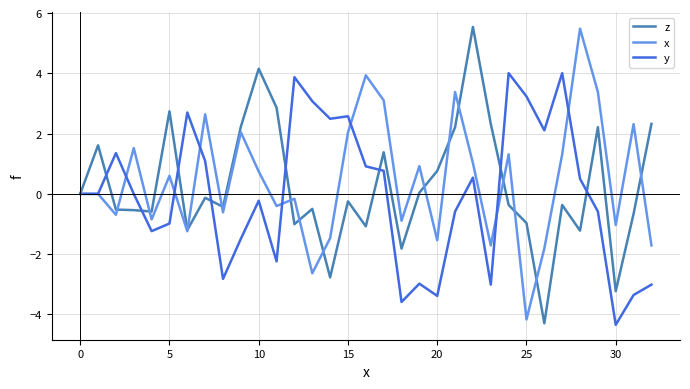

Does the chart display data point markers on the line(s)?

No